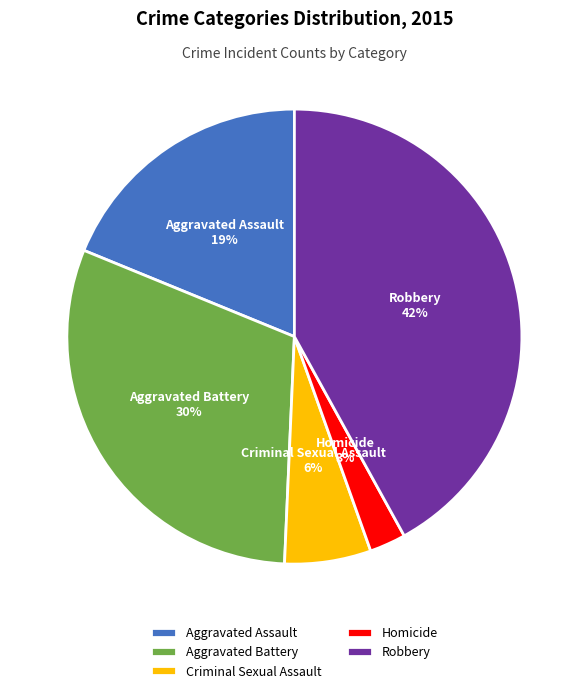

Count the number of slices in the pie.

5